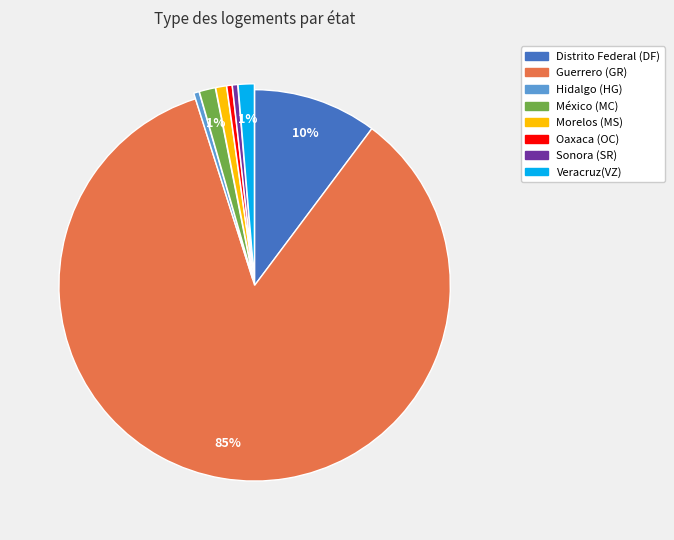

To the nearest percent, what is the difference between the México (MC) and Oaxaca (OC) slice percentages?

1%